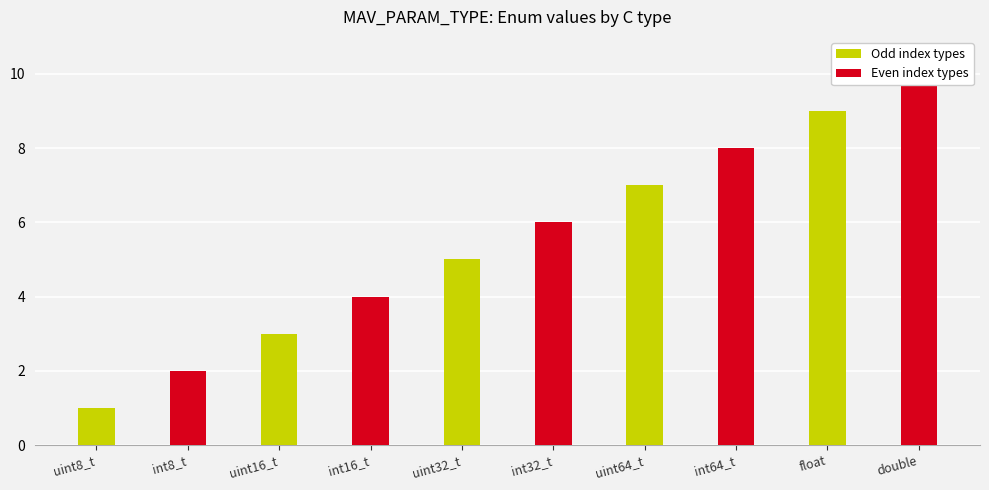

Reading left to right, transcribe all the data shown in this chart.

uint8_t=1	int8_t=2	uint16_t=3	int16_t=4	uint32_t=5	int32_t=6	uint64_t=7	int64_t=8	float=9	double=10